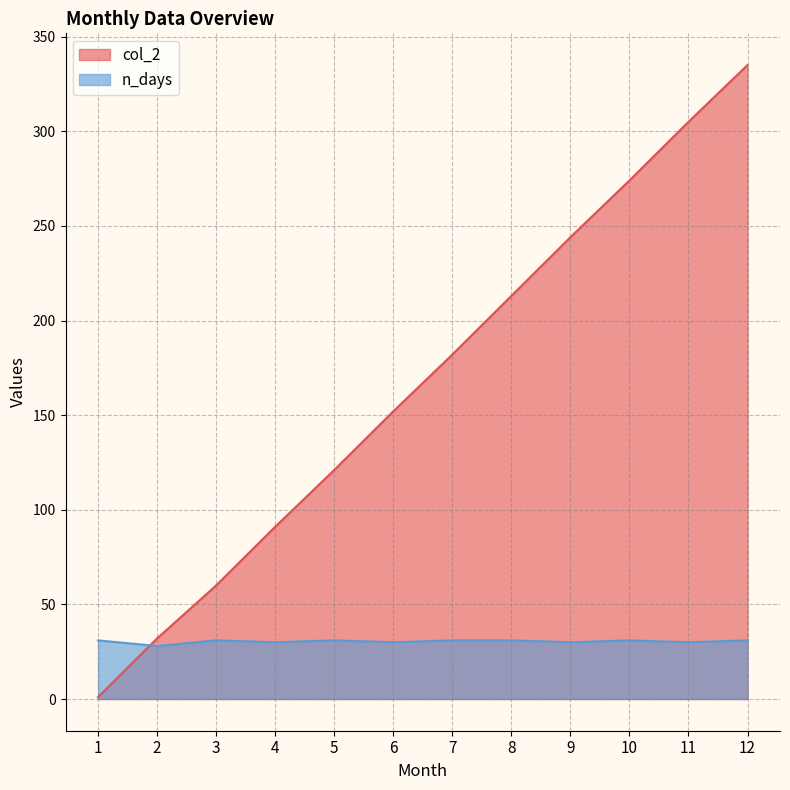

How many lines are shown in the chart?

2